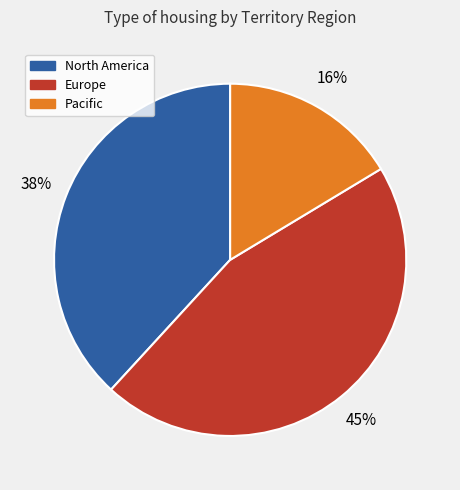

Between Europe and North America, which is larger?

Europe